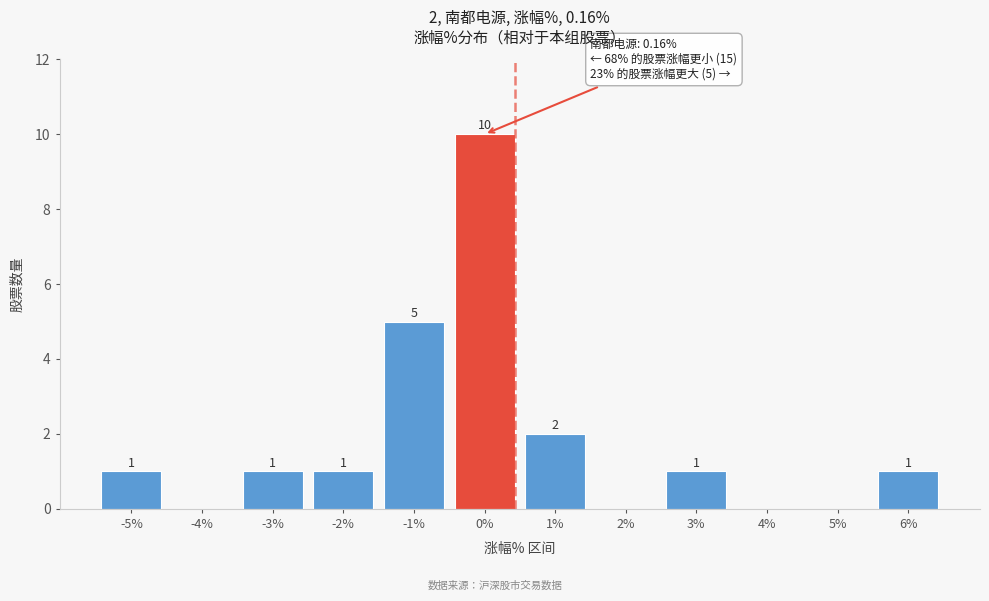

Reading right to left, list all the values displayed in this chart.

6%=1	5%=0	4%=0	3%=1	2%=0	1%=2	0%=10	-1%=5	-2%=1	-3%=1	-4%=0	-5%=1